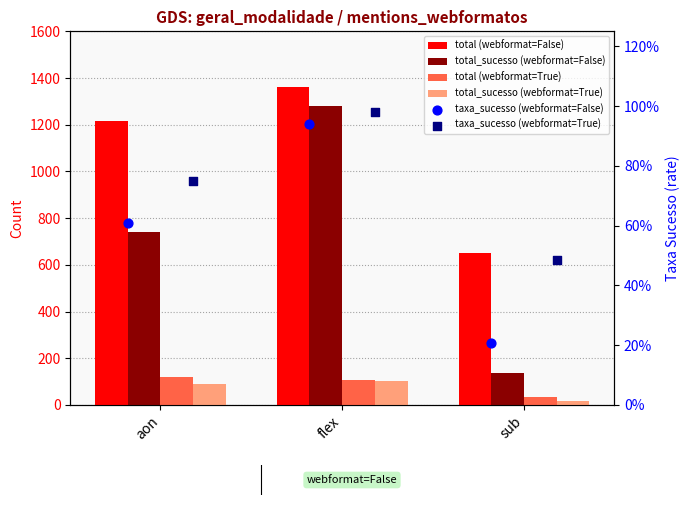

At how many categories does at least one series exceed 921?

2